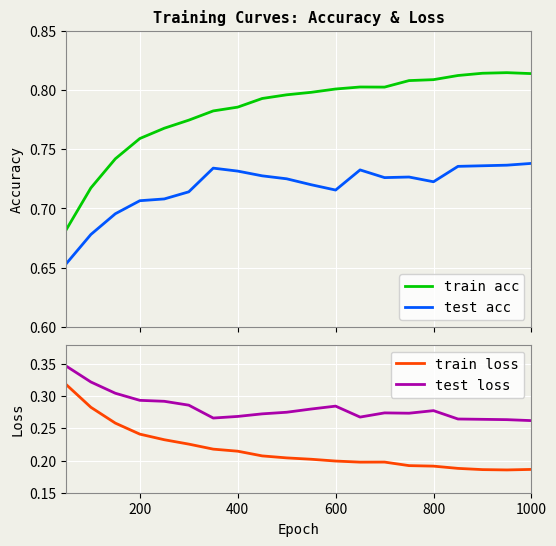

Reading left to right, list all the values displayed in this chart.

train acc: 0.7	0.7	0.7	0.8	0.8	0.8	0.8	0.8	0.8	0.8	0.8	0.8	0.8	0.8	0.8	0.8	0.8	0.8	0.8	0.8
test acc: 0.7	0.7	0.7	0.7	0.7	0.7	0.7	0.7	0.7	0.7	0.7	0.7	0.7	0.7	0.7	0.7	0.7	0.7	0.7	0.7
train loss: 0.3	0.3	0.3	0.2	0.2	0.2	0.2	0.2	0.2	0.2	0.2	0.2	0.2	0.2	0.2	0.2	0.2	0.2	0.2	0.2
test loss: 0.3	0.3	0.3	0.3	0.3	0.3	0.3	0.3	0.3	0.3	0.3	0.3	0.3	0.3	0.3	0.3	0.3	0.3	0.3	0.3